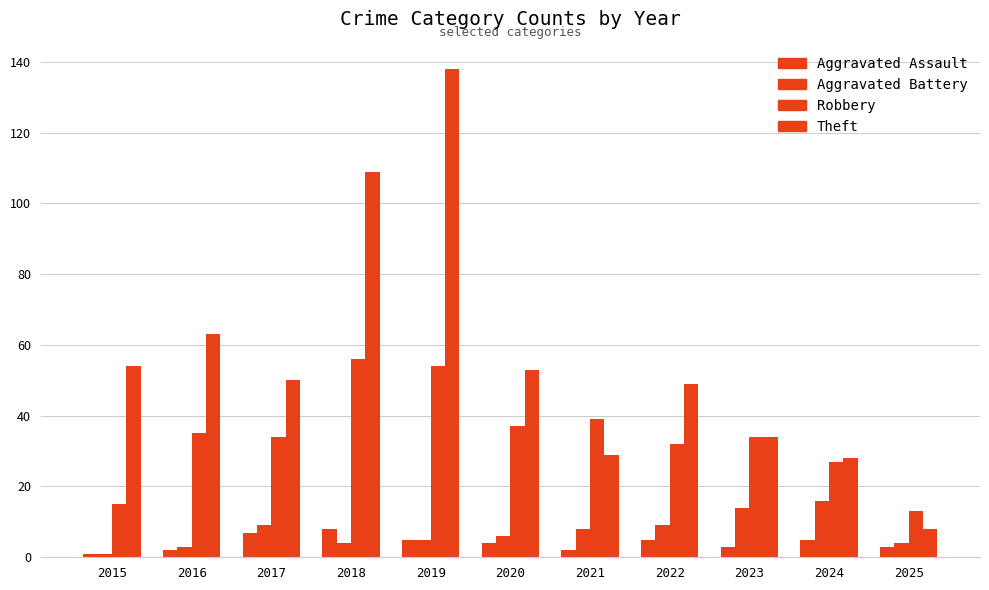

Reading left to right, what are all the values shown in this chart?

Aggravated Assault: 1	2	7	8	5	4	2	5	3	5	3
Aggravated Battery: 1	3	9	4	5	6	8	9	14	16	4
Robbery: 15	35	34	56	54	37	39	32	34	27	13
Theft: 54	63	50	109	138	53	29	49	34	28	8